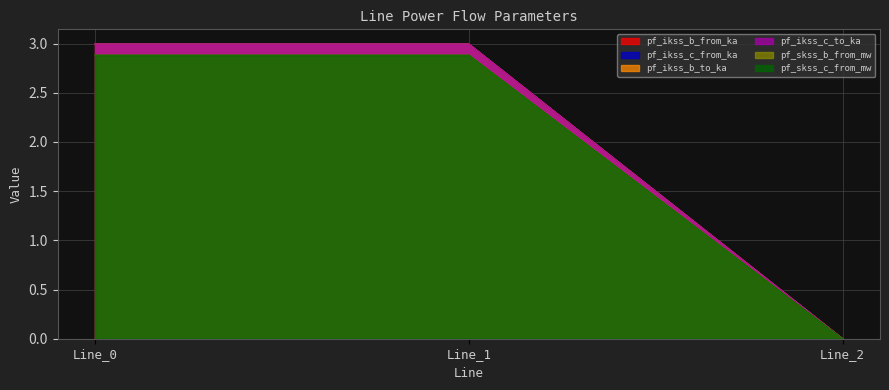

What is the difference between the highest and lowest values at Line_1?

0.1